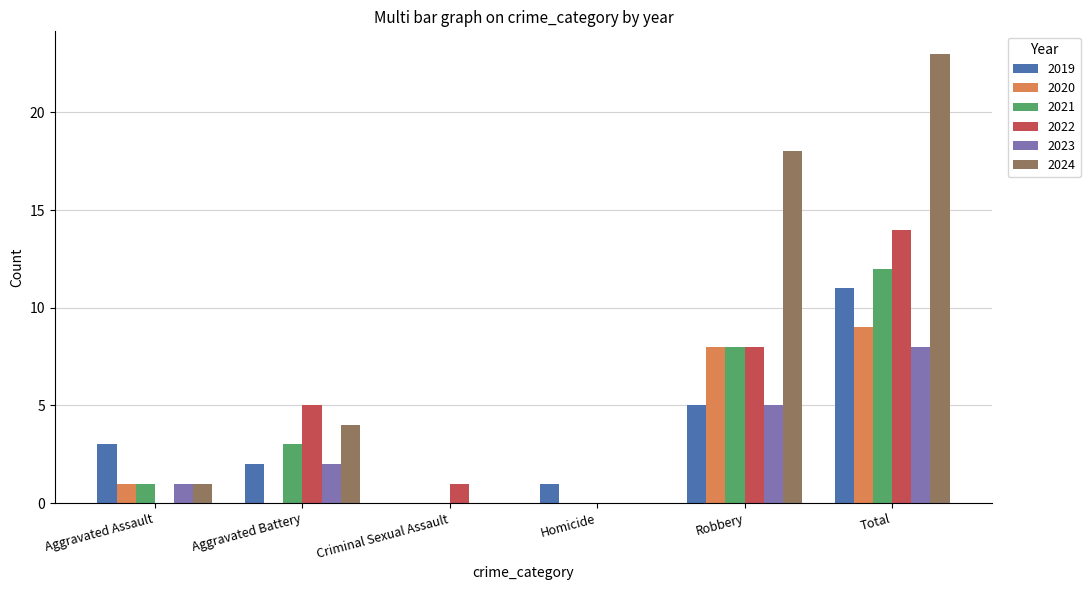

What are all the series names shown in the legend?

2019, 2020, 2021, 2022, 2023, 2024